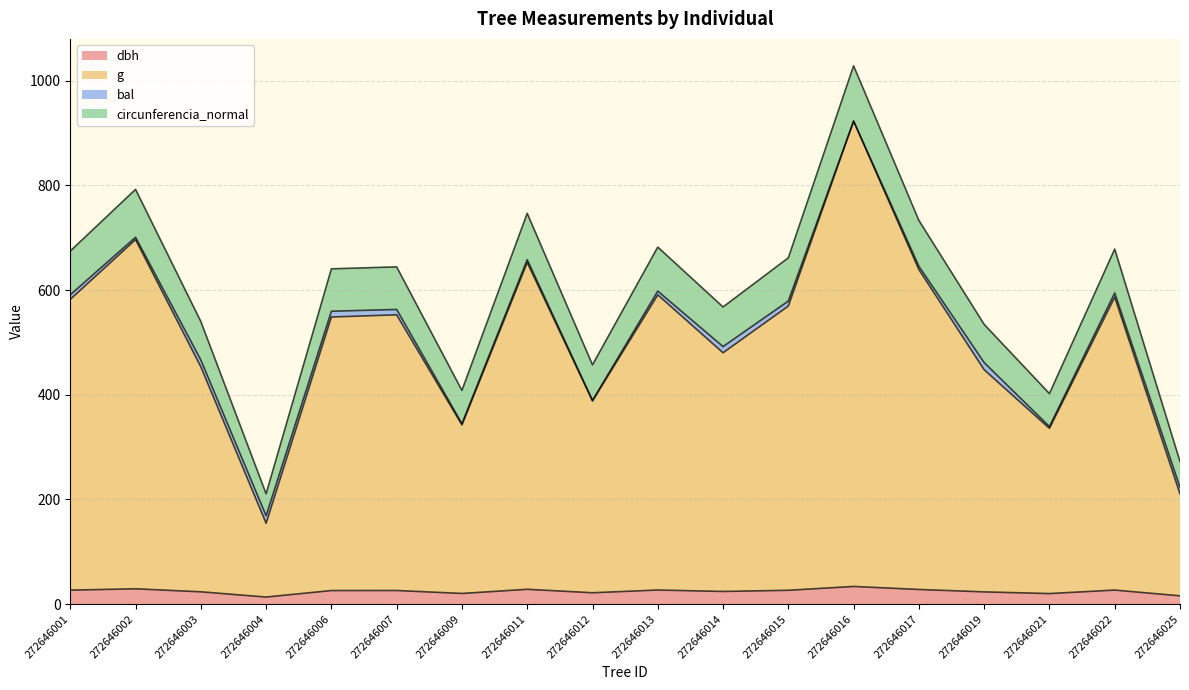

At which category is the sum across all series the highest?

272646016